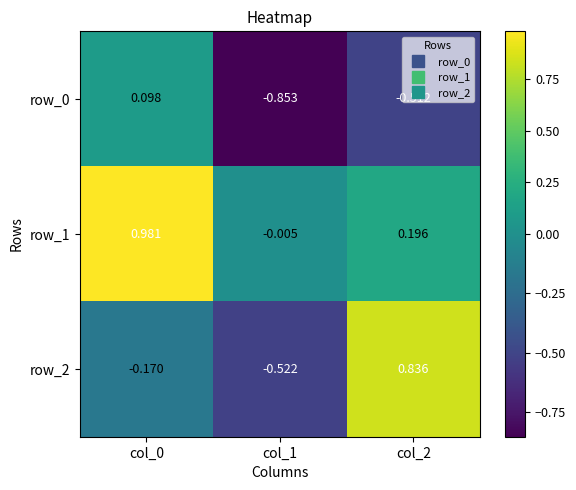

Is it true that row_1 equals -0.0 at col_1?

True